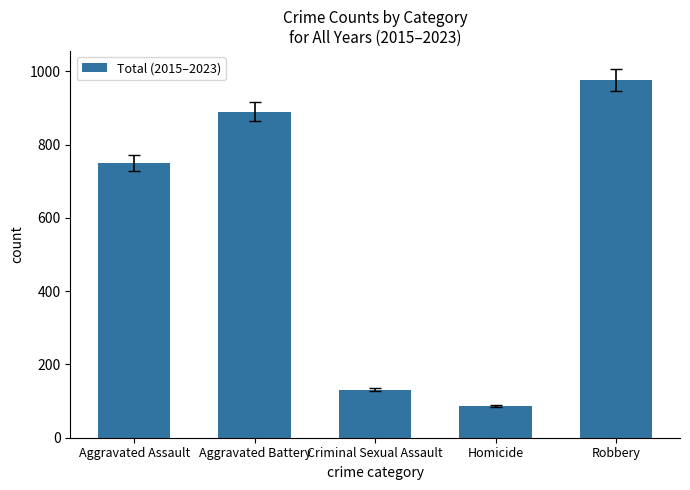

What is the smallest value displayed?

87